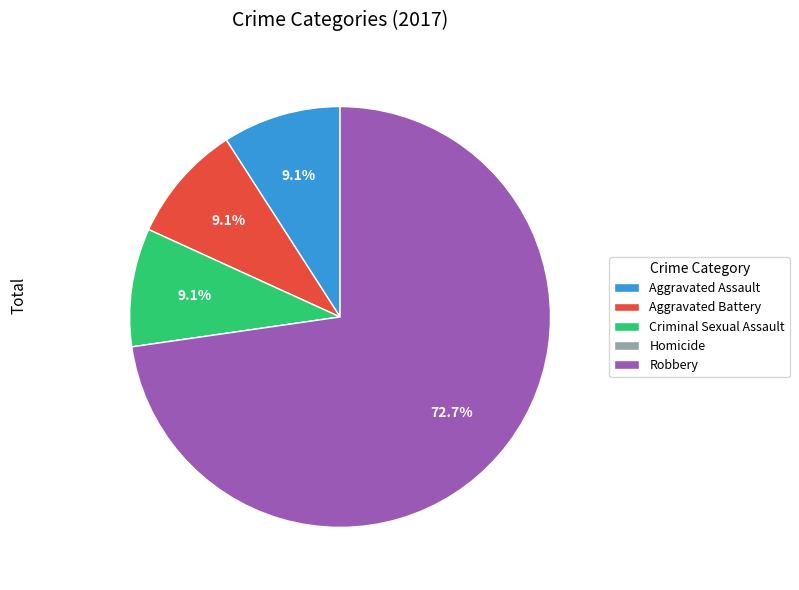

What is the total percentage of Aggravated Battery and Aggravated Assault?

18.2%